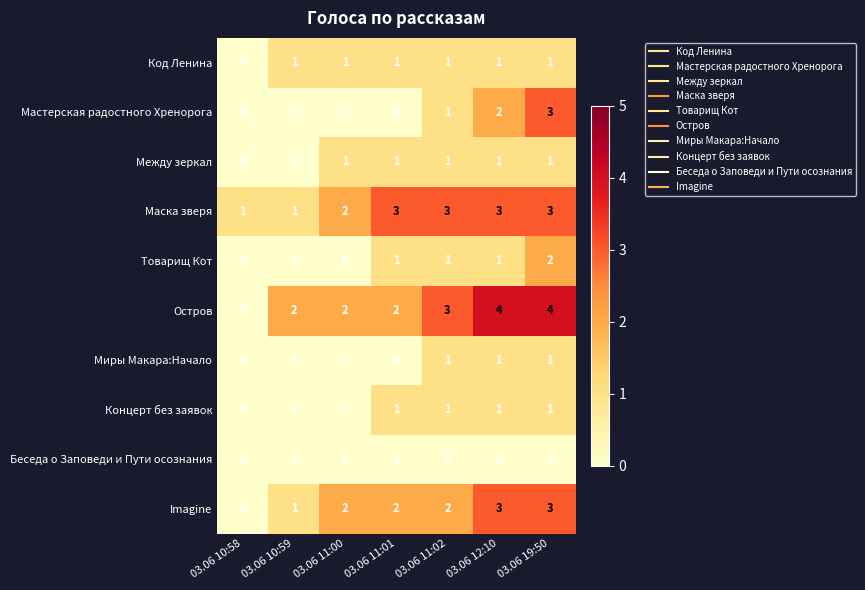

What is the greatest value displayed?

4